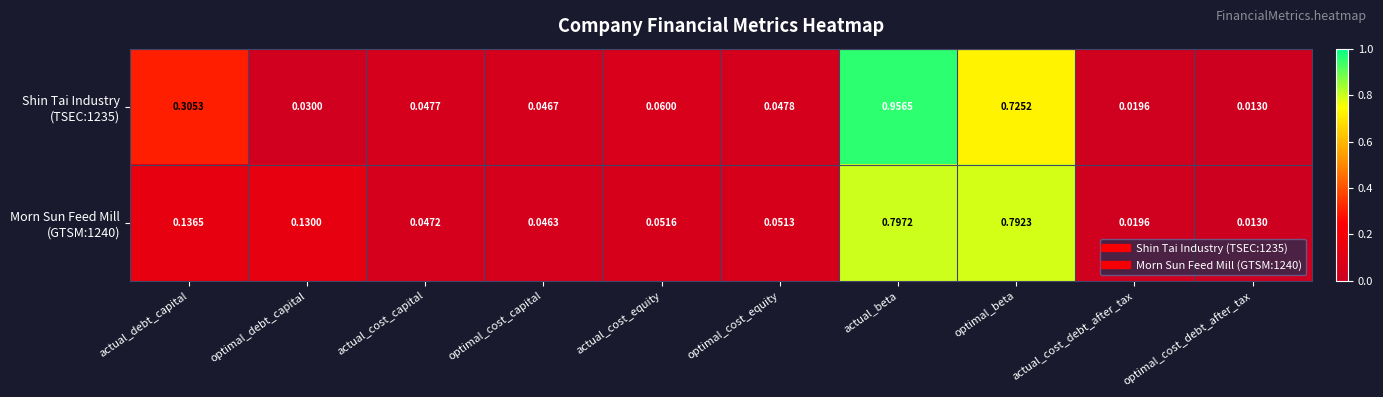

Which label corresponds to the largest value in the chart?

actual_beta